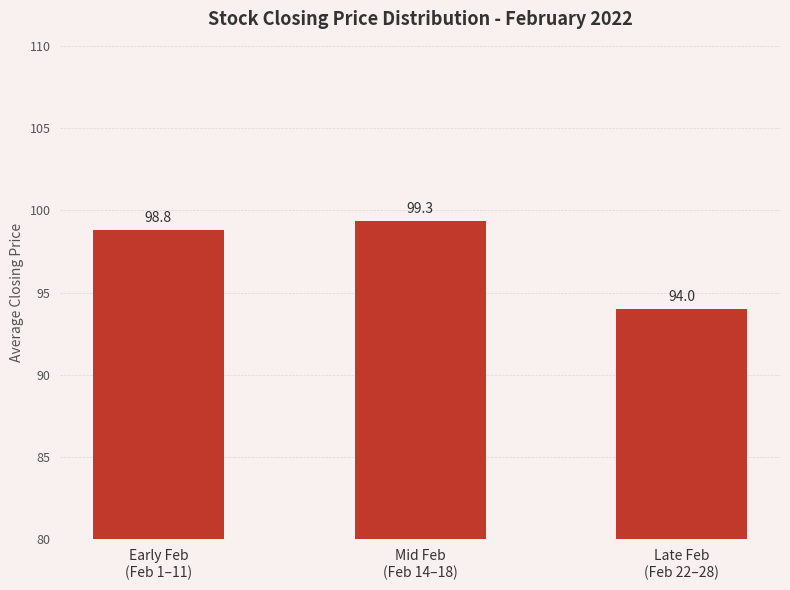

What is the label of the 3rd bar from the left?

Late Feb
(Feb 22–28)